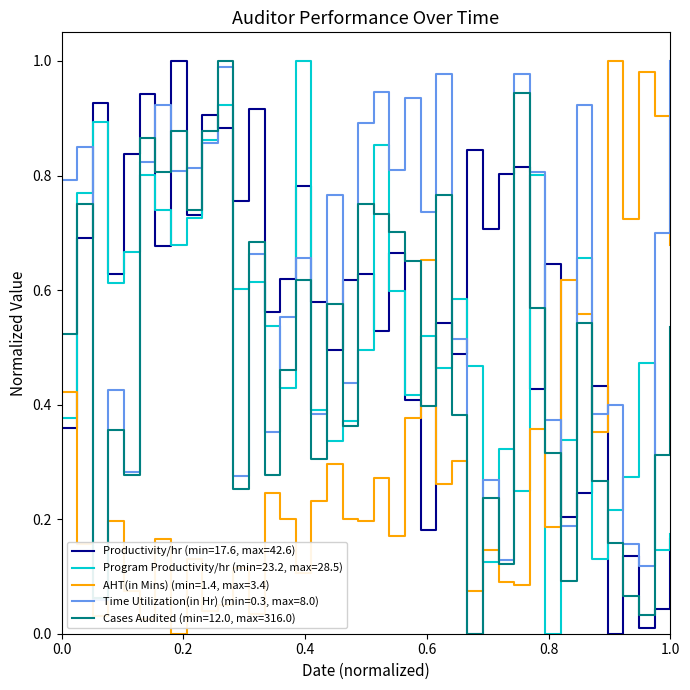

Is this an area chart (filled region under the line)?

No